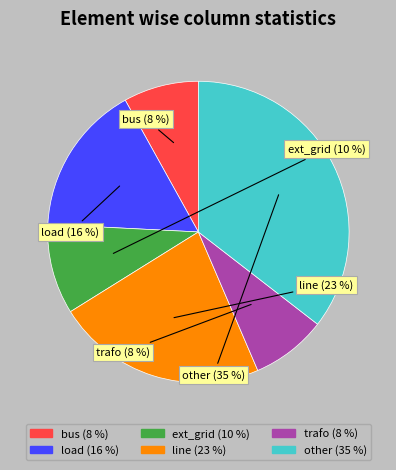

Is the sum of trafo and load greater than half?

No